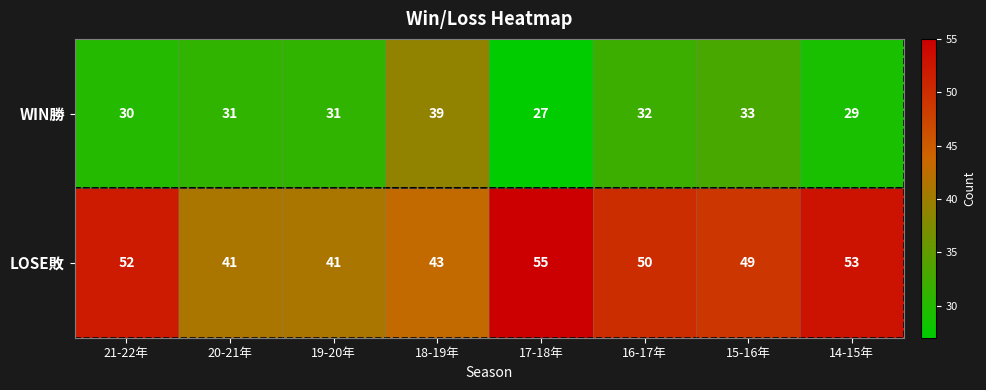

What is the difference between the highest and lowest values at 19-20年?

10